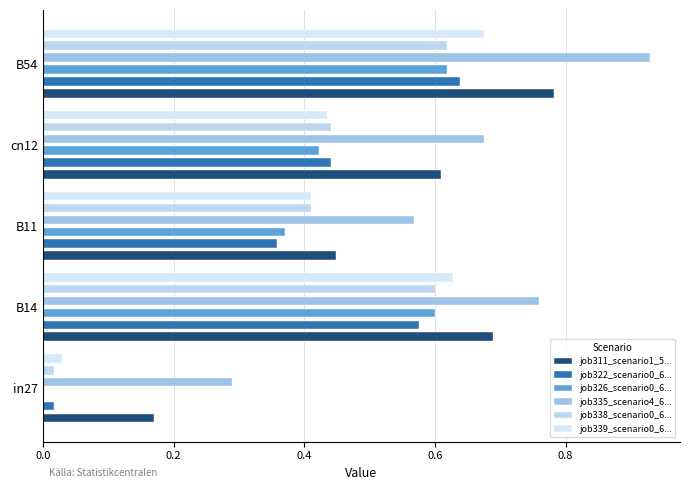

Count the job335_scenario4_630 values in the range 0 to 1.

5